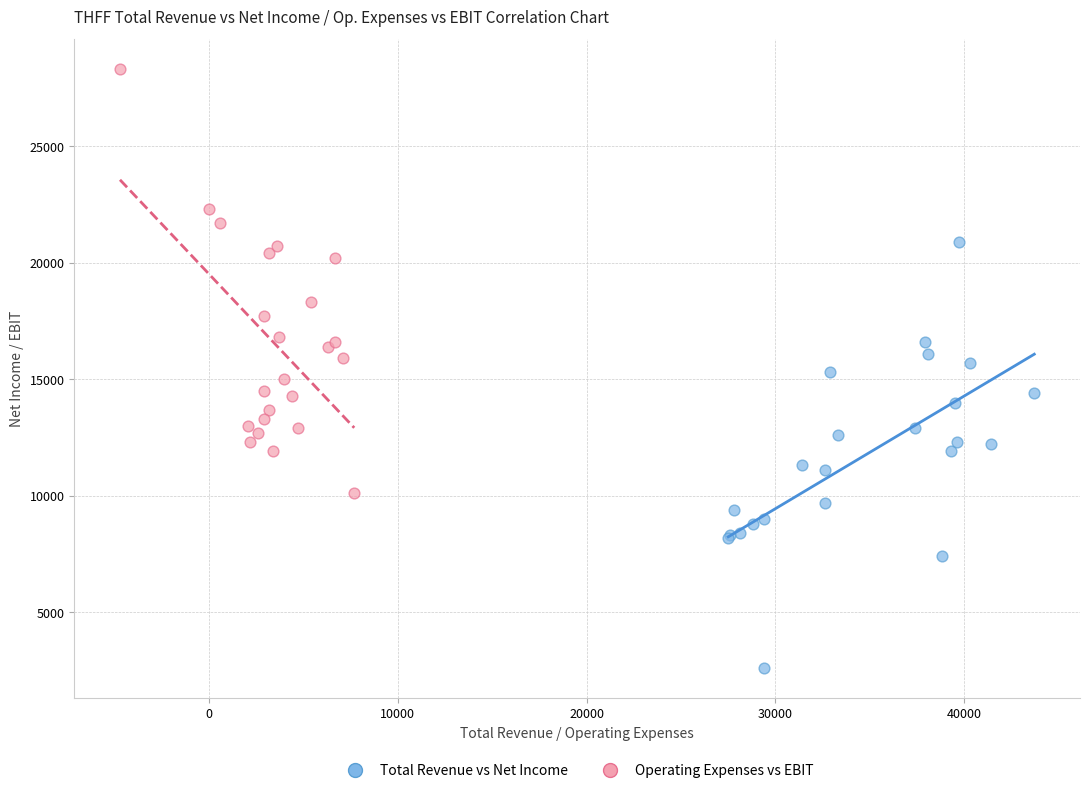

Which series reaches the maximum Y coordinate?

Operating Expenses vs EBIT